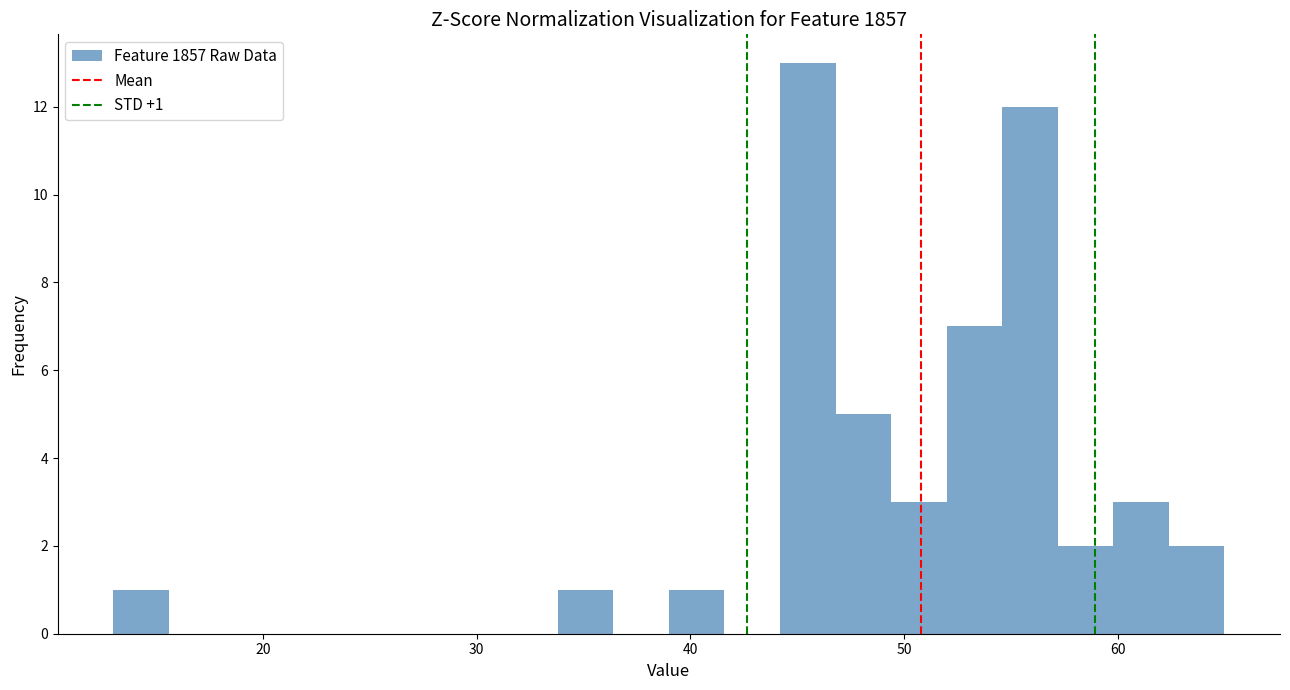

Read against the x-axis, roughly where is the centre of the tallest bar?

46